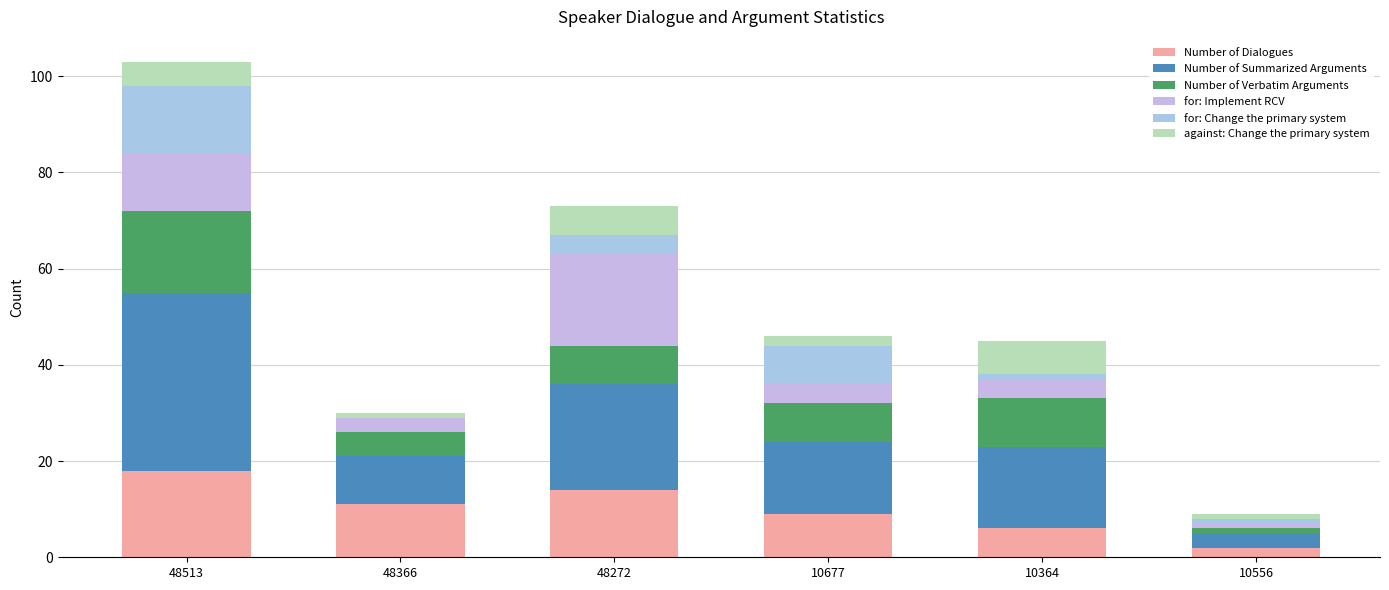

At 10556, list the series in order from largest to smallest.

Number of Summarized Arguments, Number of Dialogues, Number of Verbatim Arguments, for: Implement RCV, for: Change the primary system, against: Change the primary system